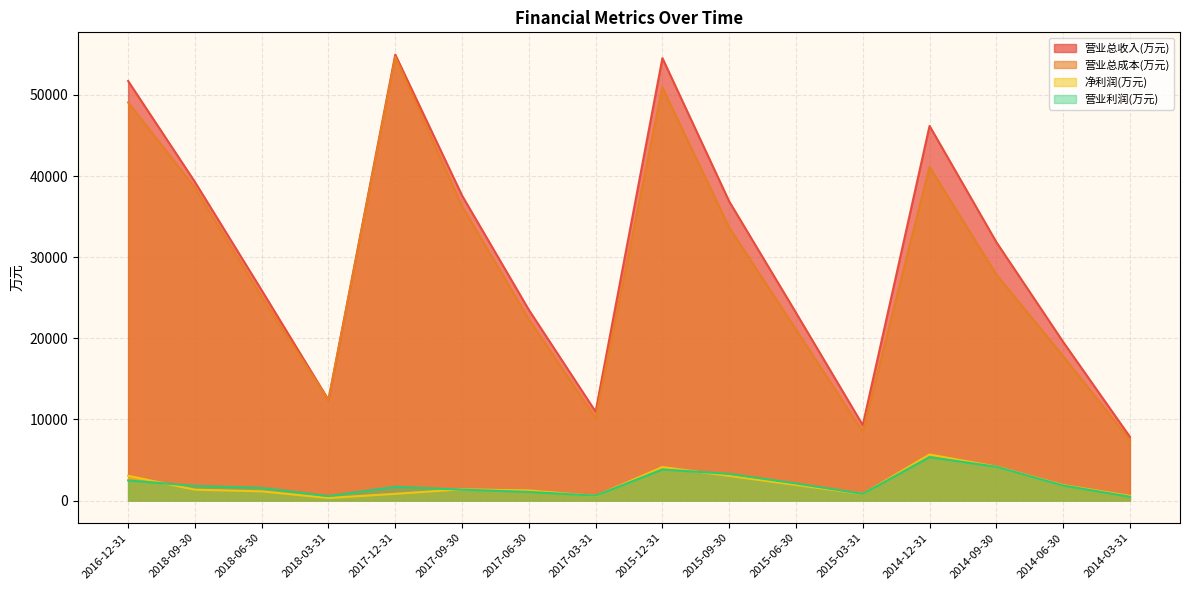

Does the chart display data point markers on the line(s)?

No